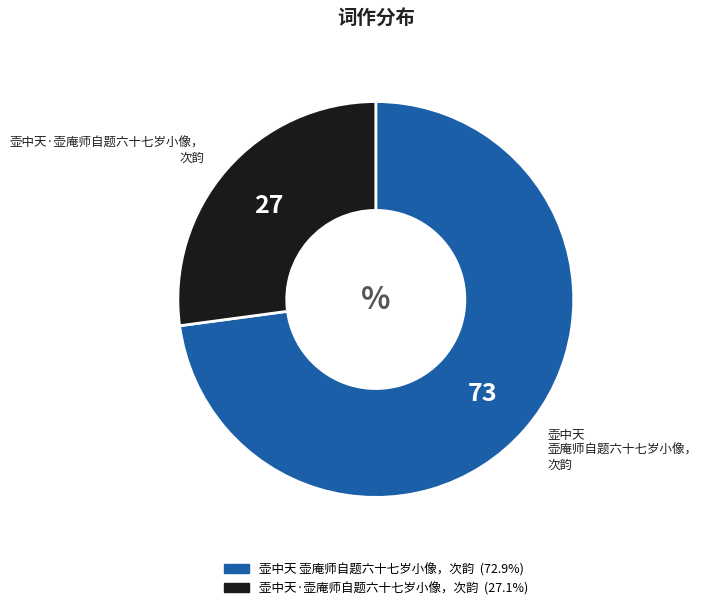

Which slice is the largest?

壶中天 壶庵师自题六十七岁小像，次韵